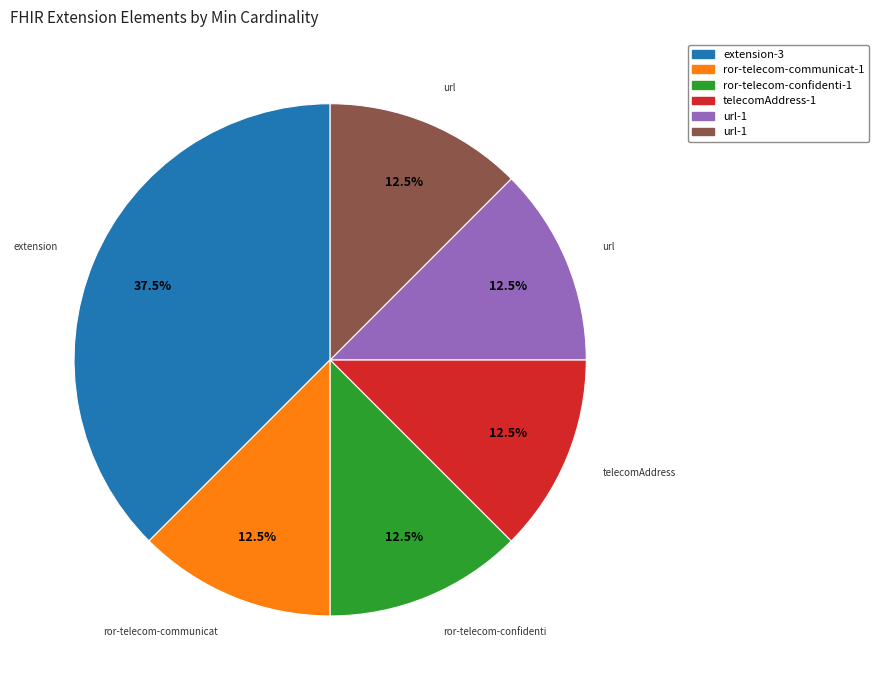

Is there any slice that represents more than half of the pie?

No